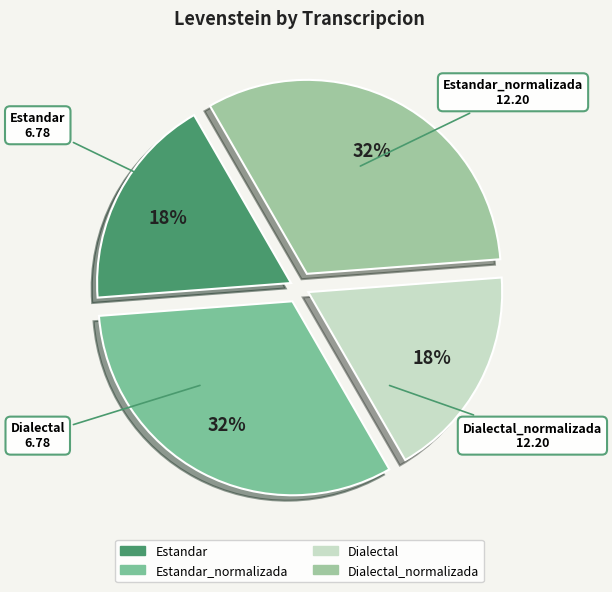

Which slice is the smallest?

Estandar